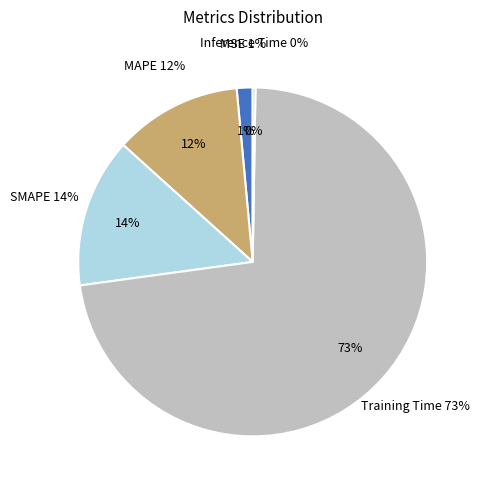

What is the ratio of the value at SMAPE to the value at Training Time?

0.2